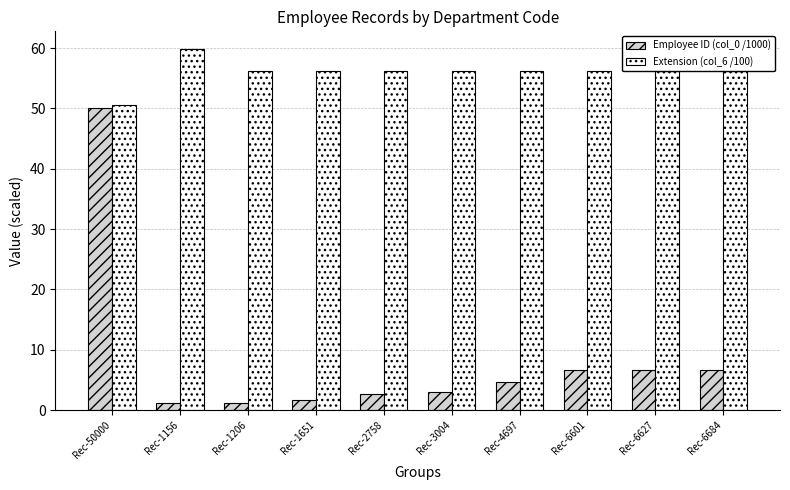

What is the approximate value of Extension (col_6 /100) at Rec-50000?

50.5